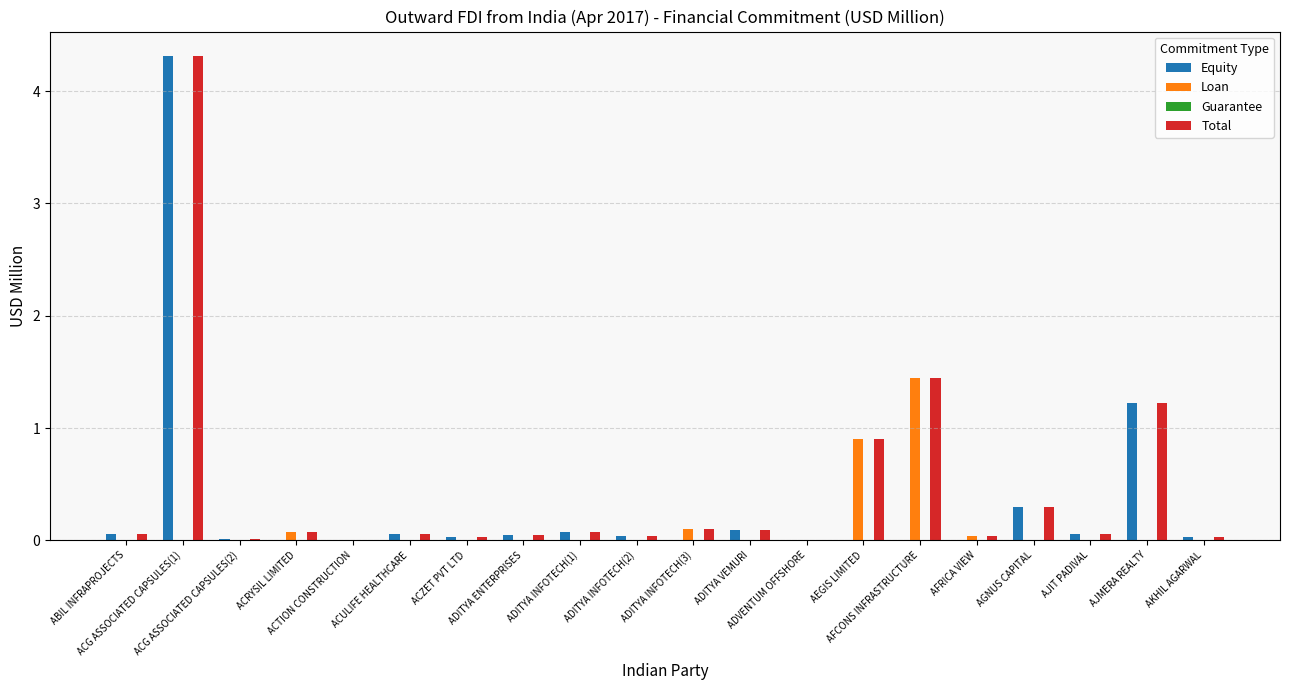

What is the highest value of the Equity series?

4.3